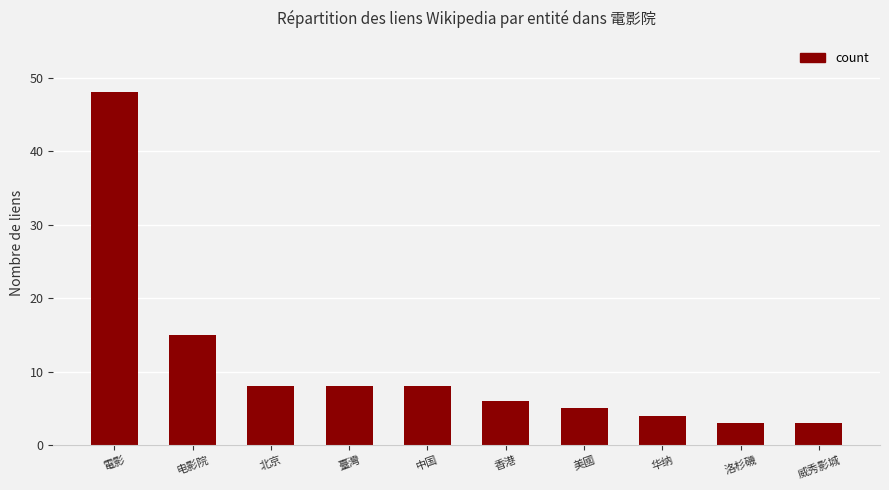

What position from the left is 北京?

3